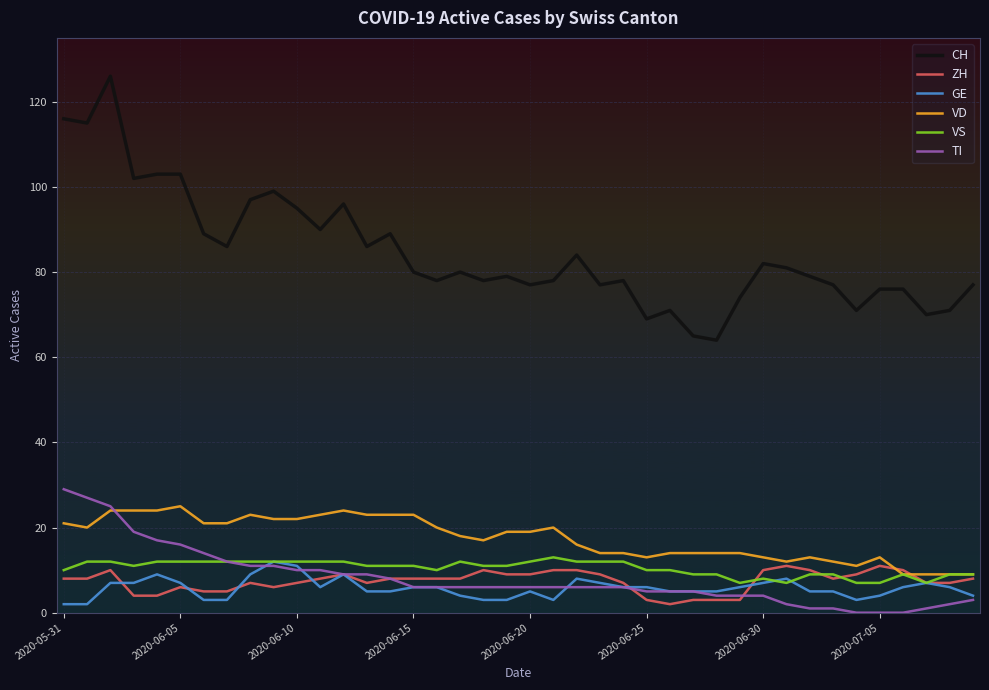

Count the number of categories in the chart.

40